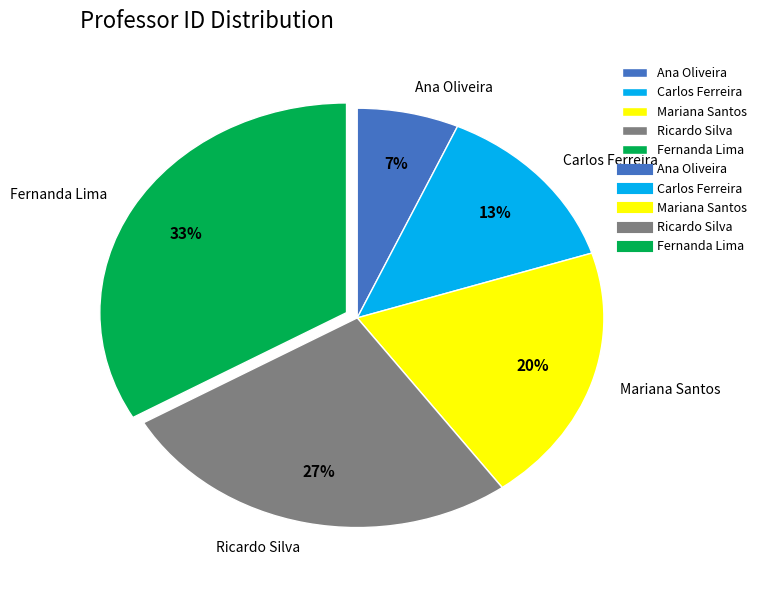

How many slices are in this pie chart?

5